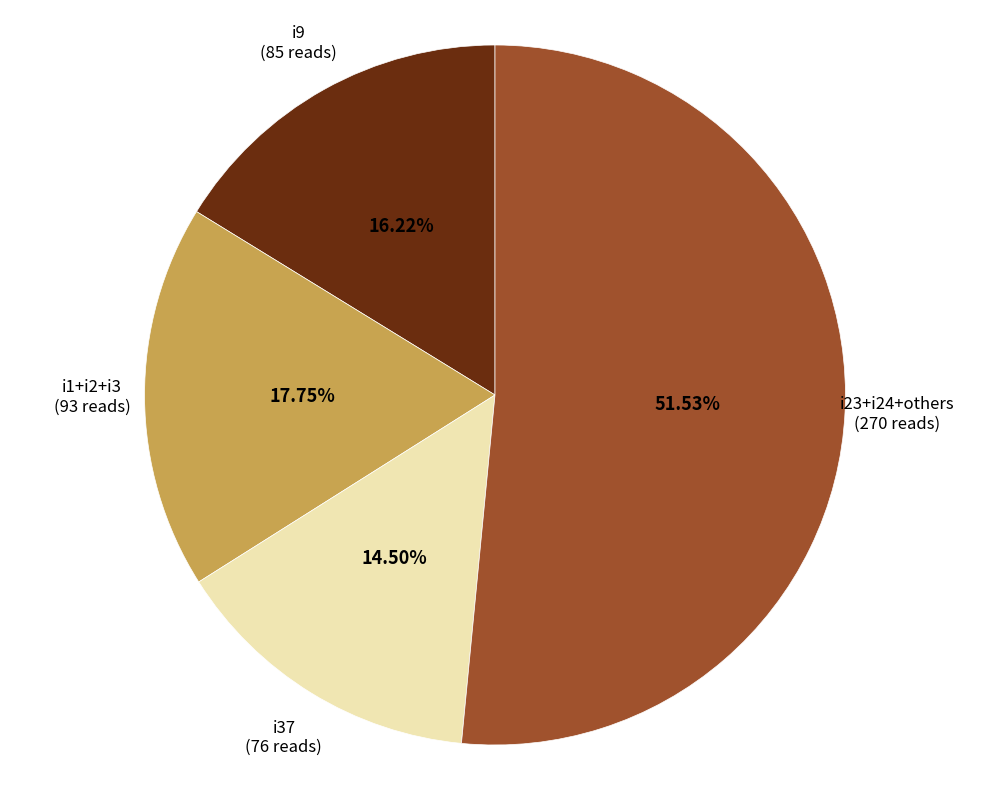

Which has a higher value, i37 or i23+i24+others?

i23+i24+others